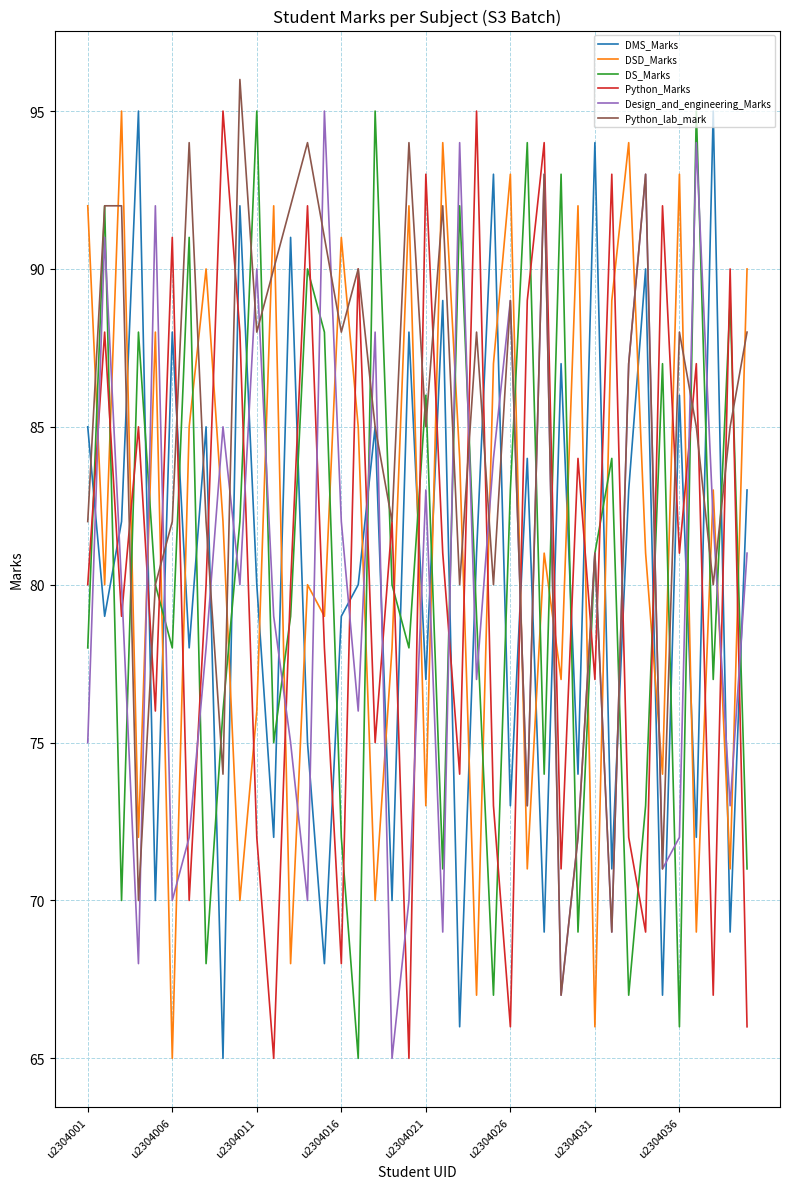

How many intersections are there between Python_Marks and Design_and_engineering_Marks?

25